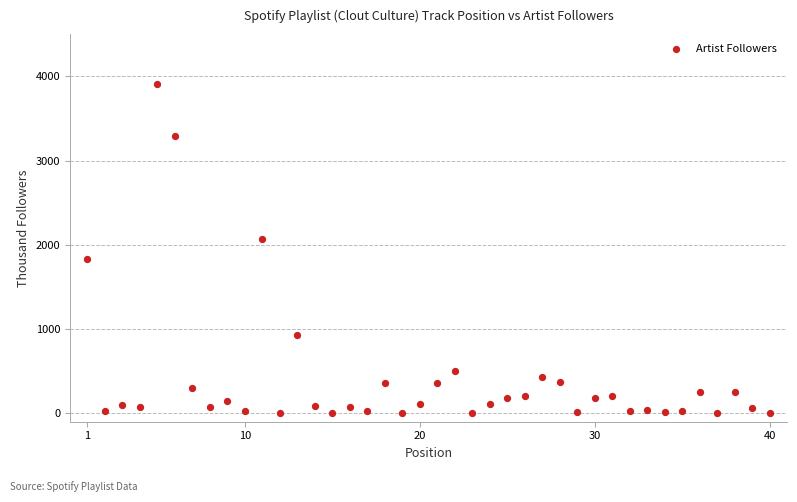

What is the range of X values (max minus min)?

39.0